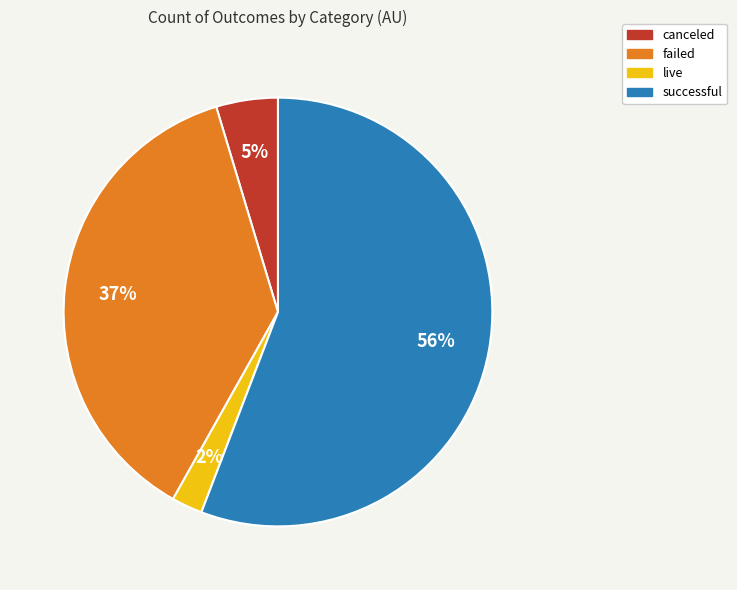

Is there a majority slice in this chart?

Yes